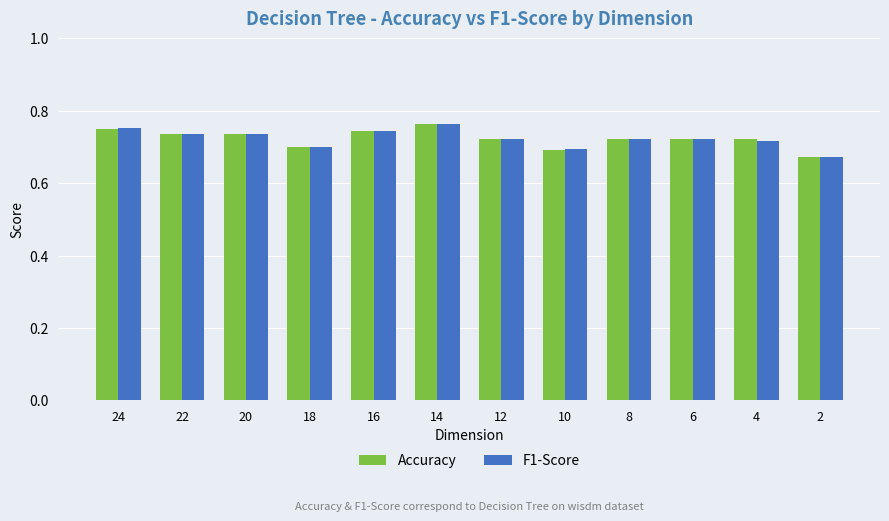

What is the total value across all series at 2?

1.3